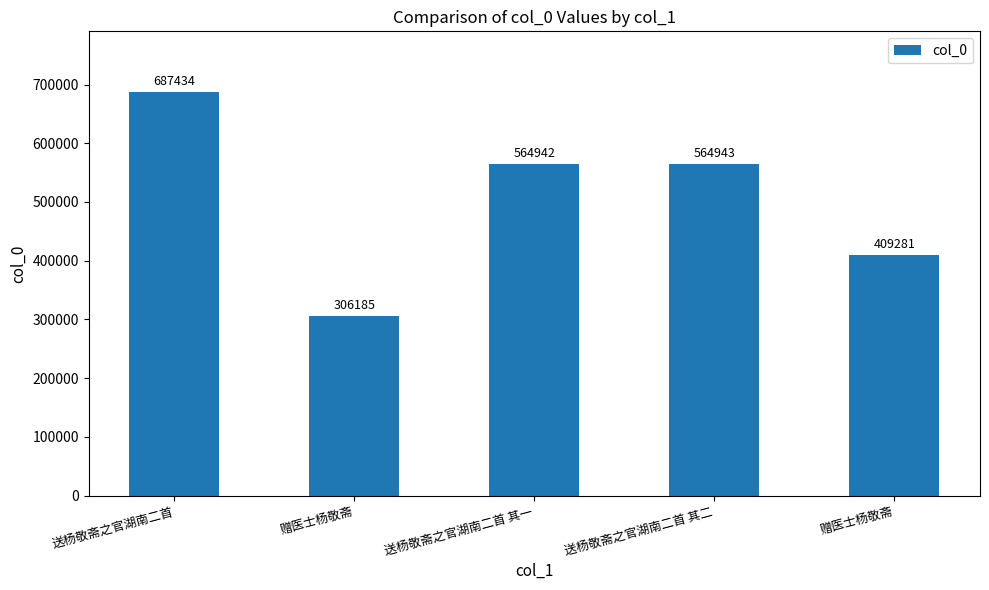

What is the difference between the maximum and minimum values?

381249